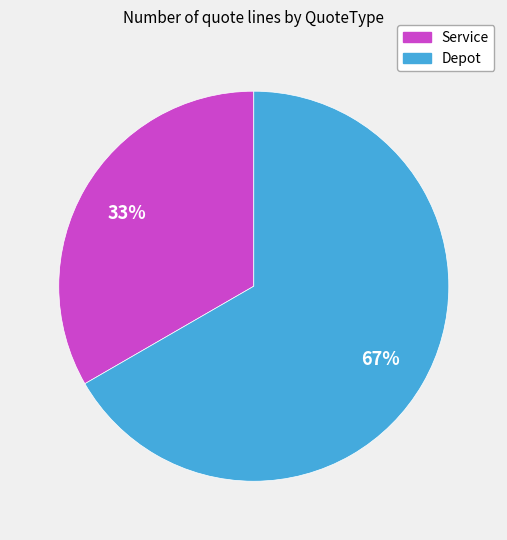

Which has a higher value, Depot or Service?

Depot